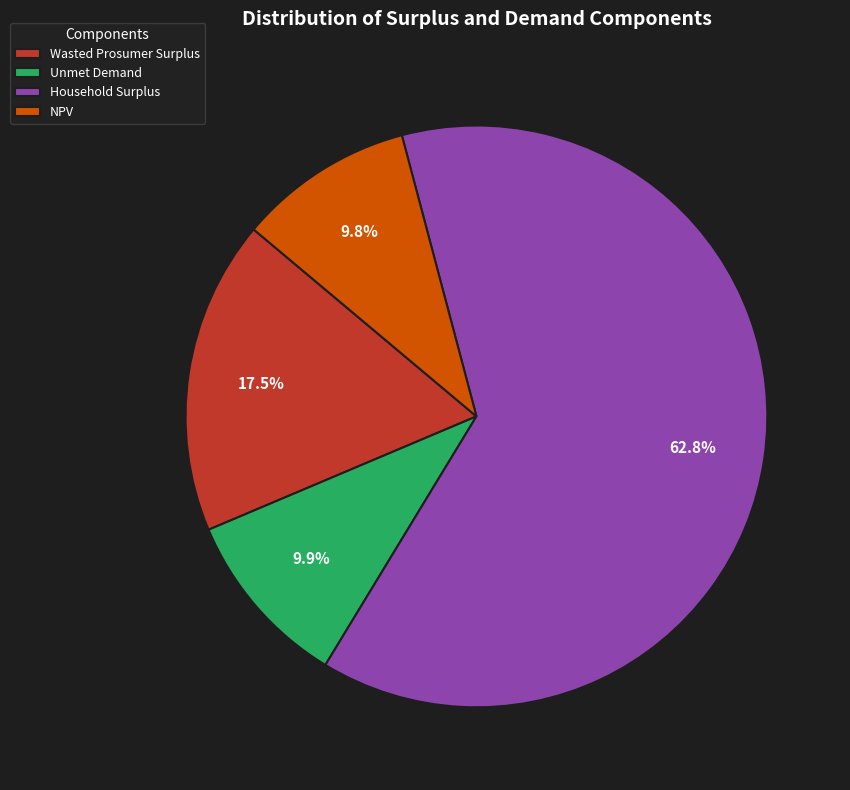

What is the majority slice?

Household Surplus